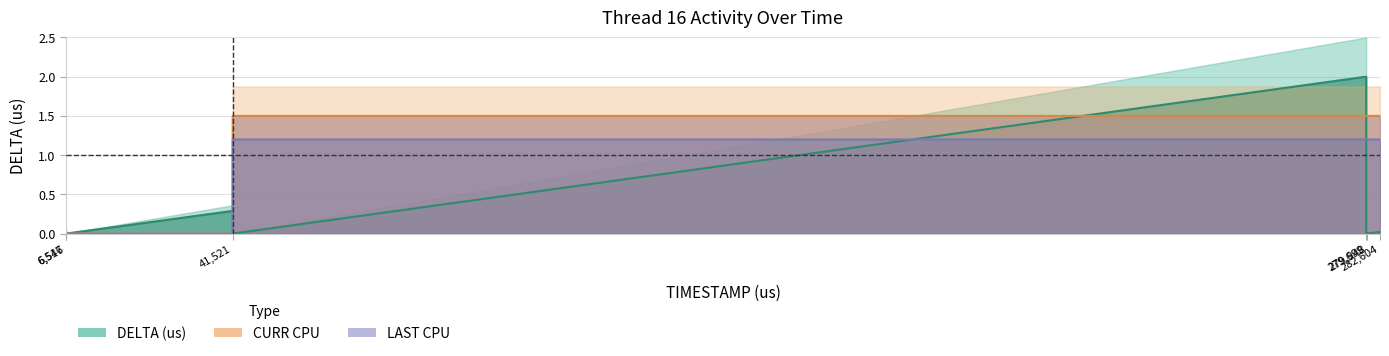

Reading right to left, list all the values displayed in this chart.

DELTA (us): 282604=0.0	282451=0.0	279956=0.0	279948=0.0	279935=0.0	279710=0.0	279699=2.0	41560=0.0	41554=0.0	41521=0.3	7119=0.0	6553=0.0	6546=0.0	6522=0.0	6517=0.1
CURR CPU: 282604=1.5	282451=1.5	279956=1.5	279948=1.5	279935=1.5	279710=1.5	279699=1.5	41560=1.5	41554=1.5	41521=0.0	7119=0.0	6553=0.0	6546=0.0	6522=0.0	6517=0.0
LAST CPU: 282604=1.2	282451=1.2	279956=1.2	279948=1.2	279935=1.2	279710=1.2	279699=1.2	41560=1.2	41554=0.0	41521=0.0	7119=0.0	6553=0.0	6546=0.0	6522=0.0	6517=0.0